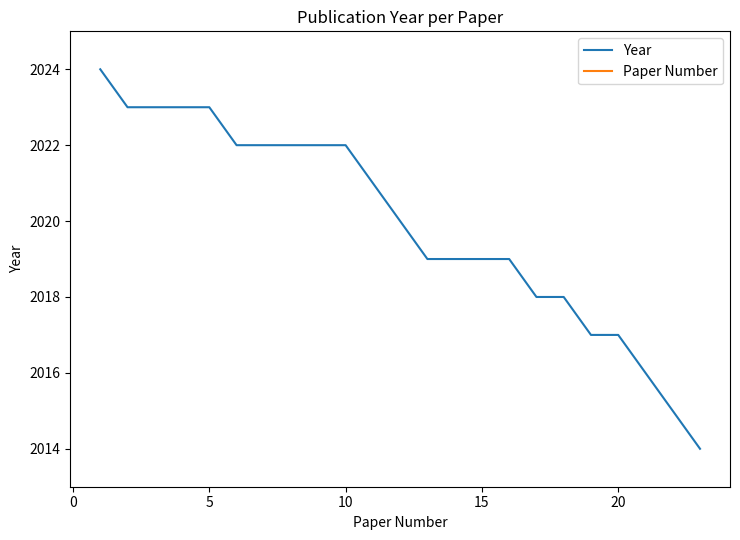

Which series has the widest spread of values?

Paper Number